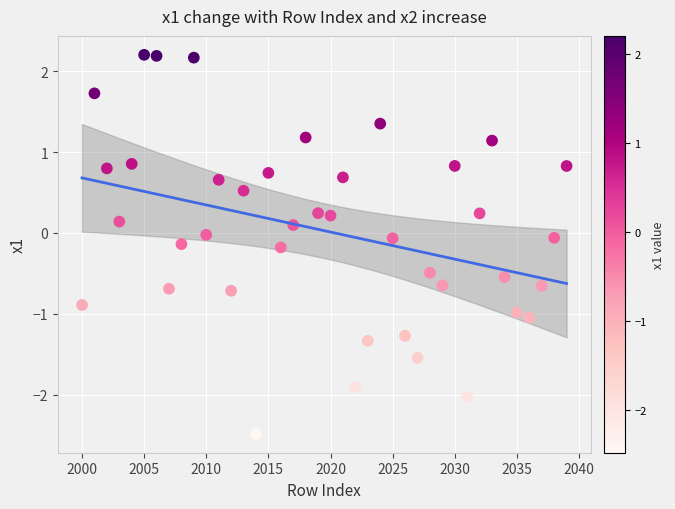

What is the range of Y values (max minus min)?

4.7